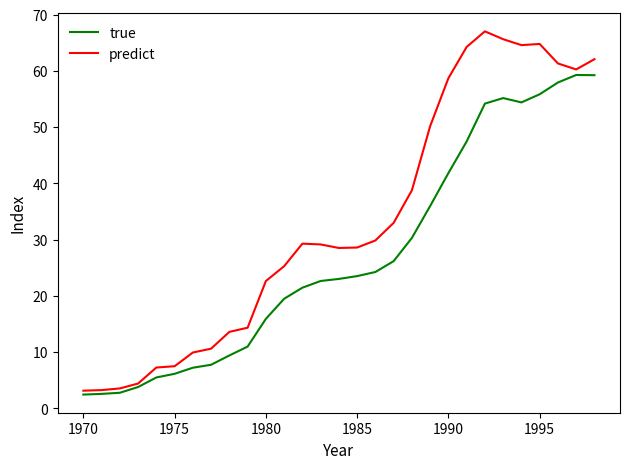

Which series has the largest range (max minus min)?

predict